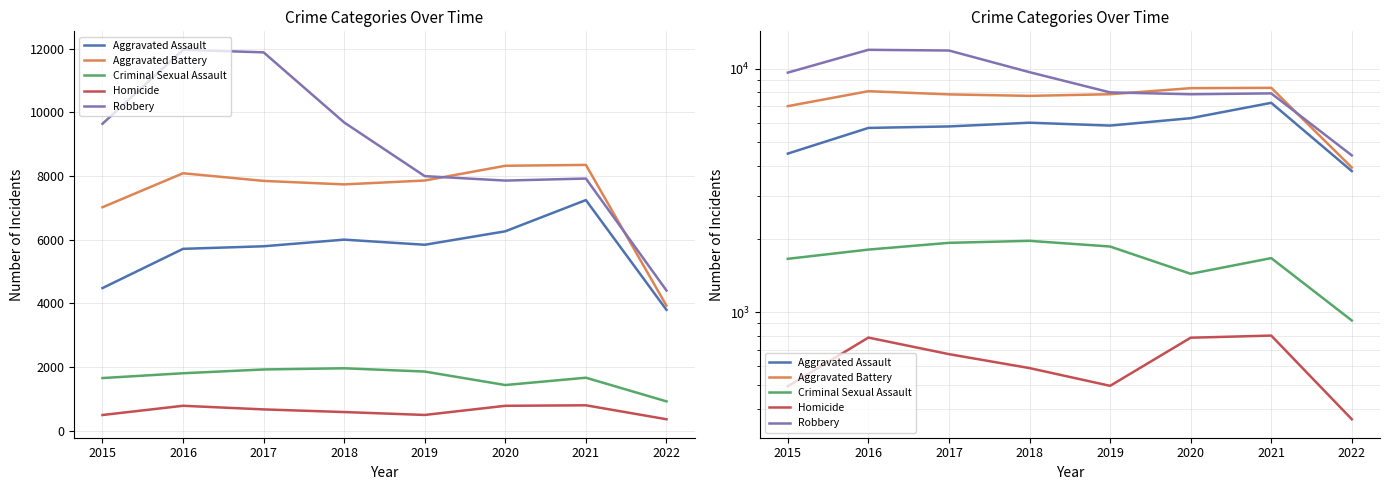

In Homicide, how many points are higher than both neighbors (excluding endpoints)?

2